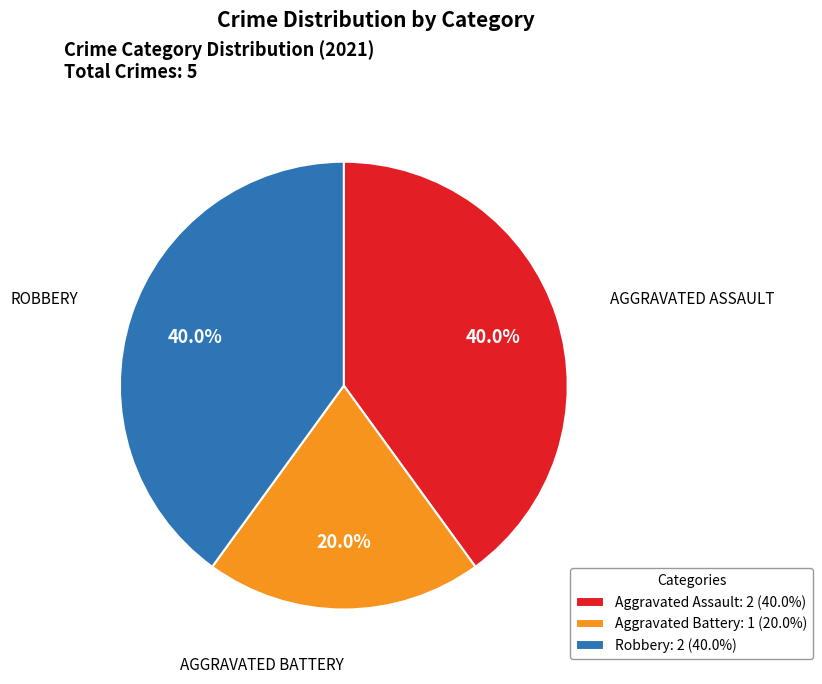

To the nearest percent, what percentage of the pie is Aggravated Battery?

20%